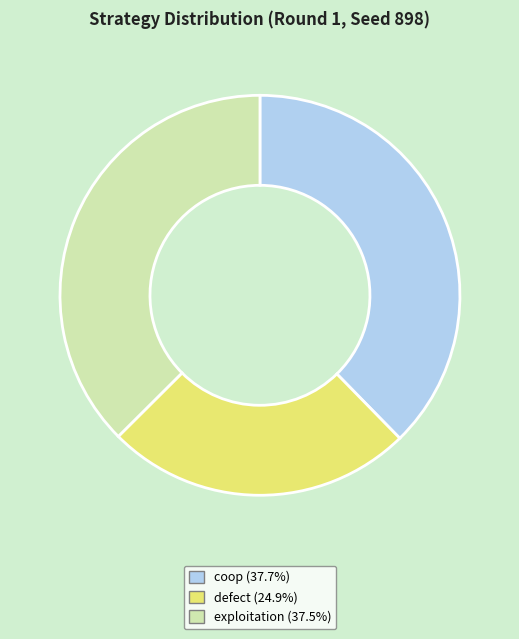

Do exploitation and defect together represent more than half of the pie?

Yes